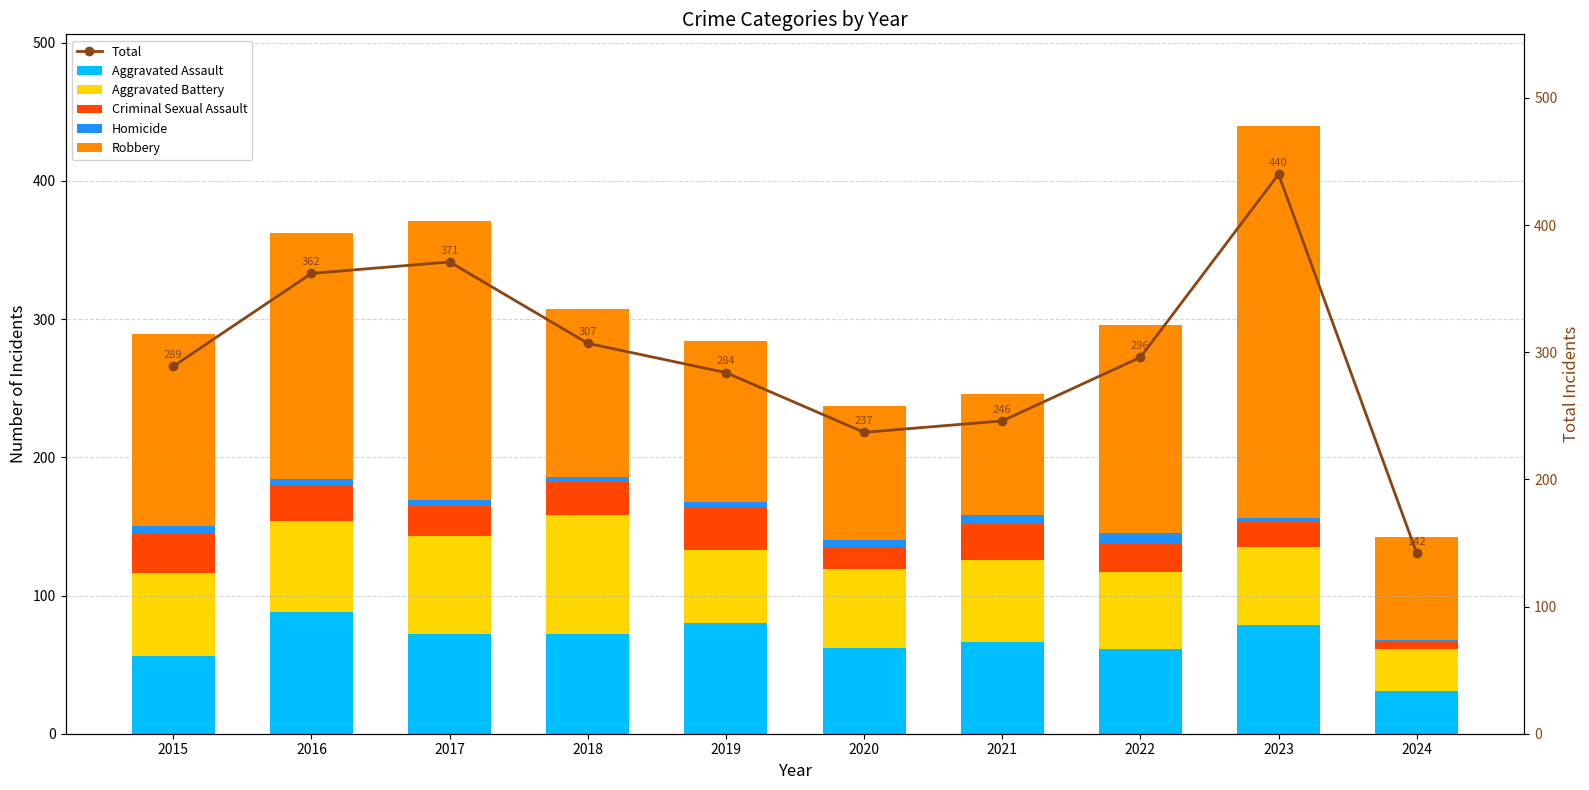

True or false: Homicide has a value of 5 at 2020.

True